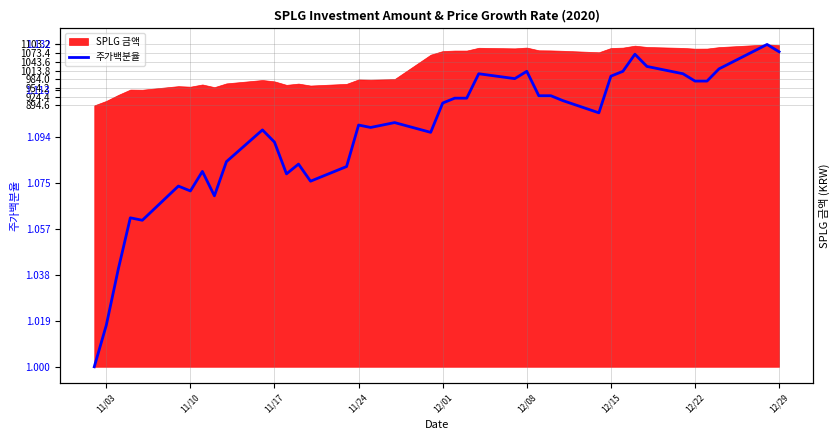

How many lines are shown in the chart?

1